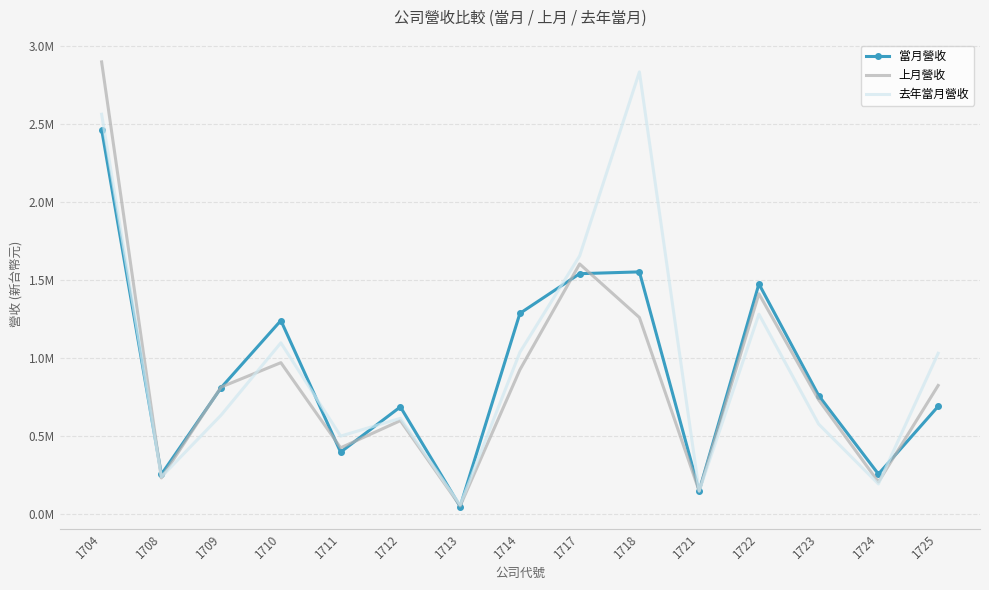

What is the total value across all series at 1722?

4162776